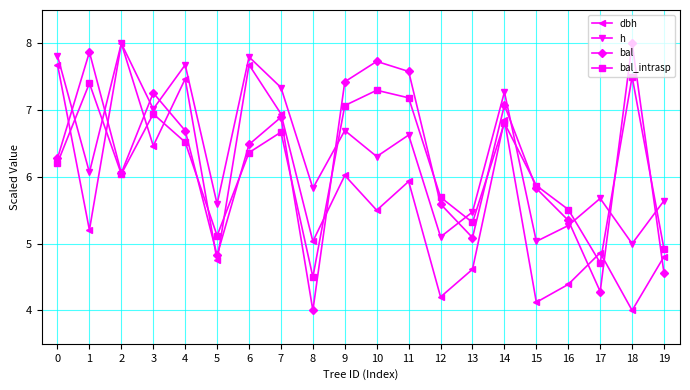

Is the value of bal at 9 greater than the value of dbh at 16?

Yes